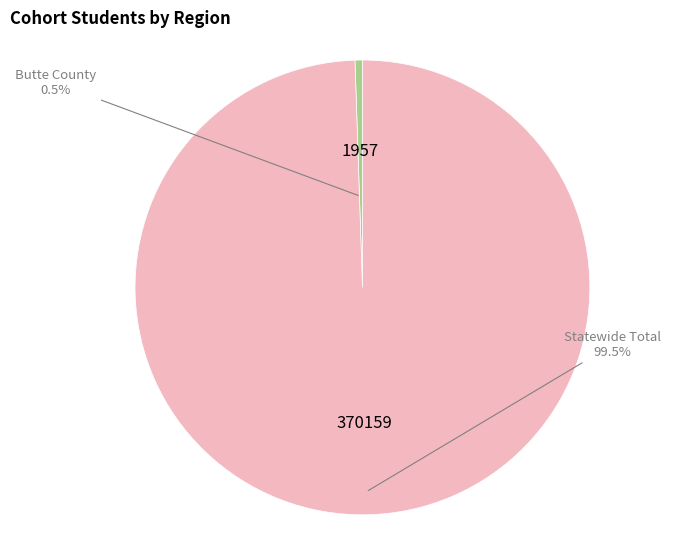

Does any single category account for the majority?

Yes